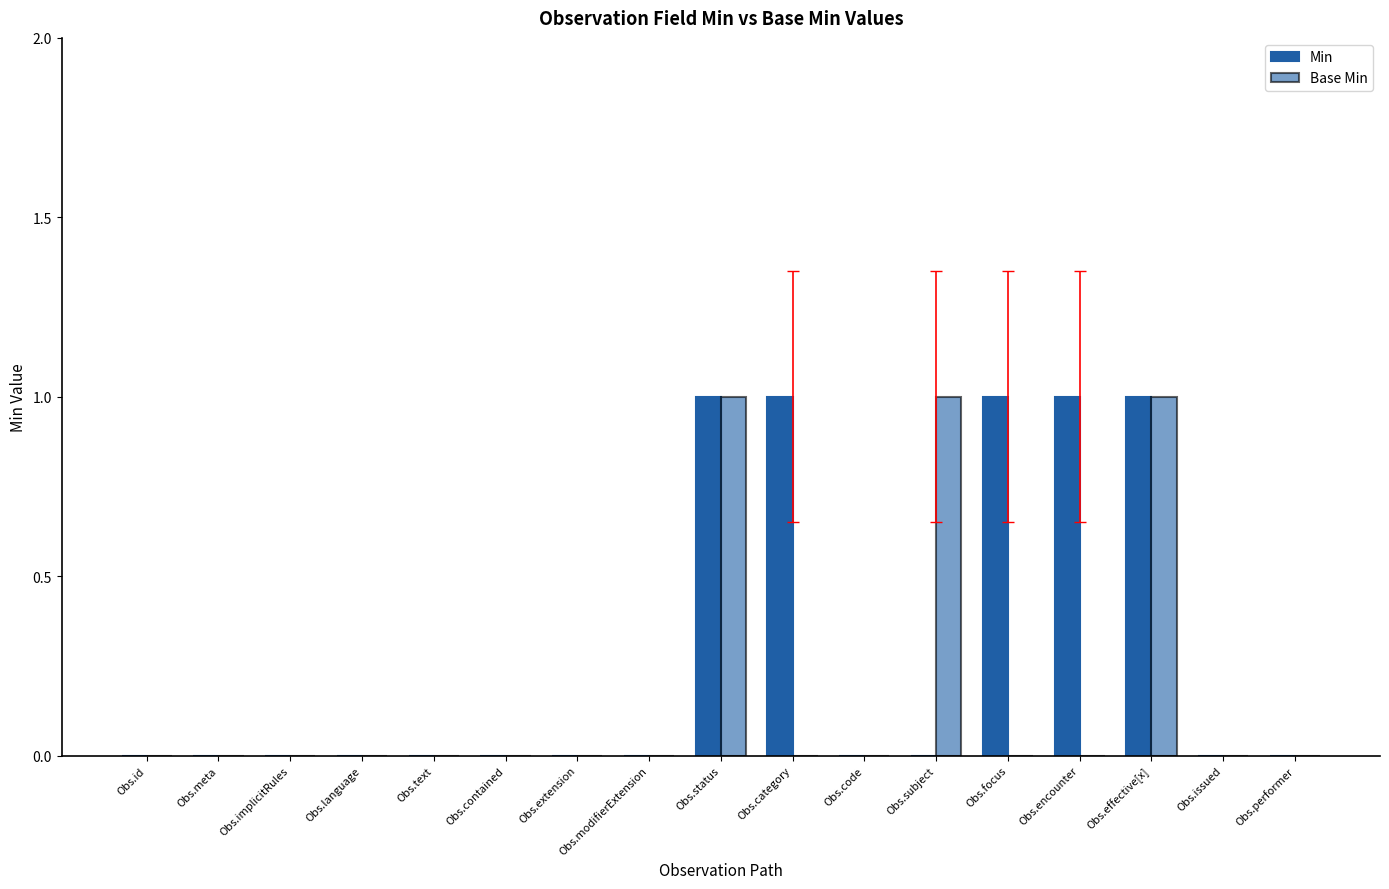

How many data points does each series have?

17